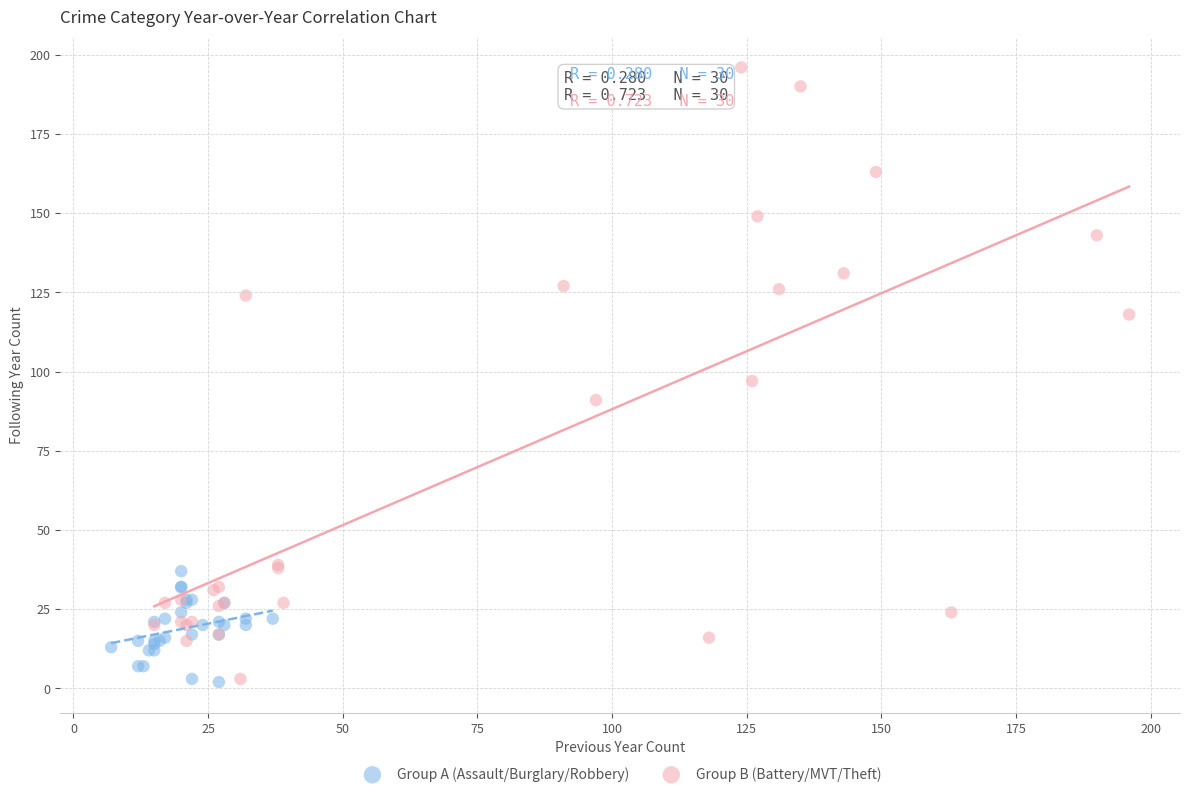

Which series has the largest Y range (max minus min)?

Group B (Battery/MVT/Theft)